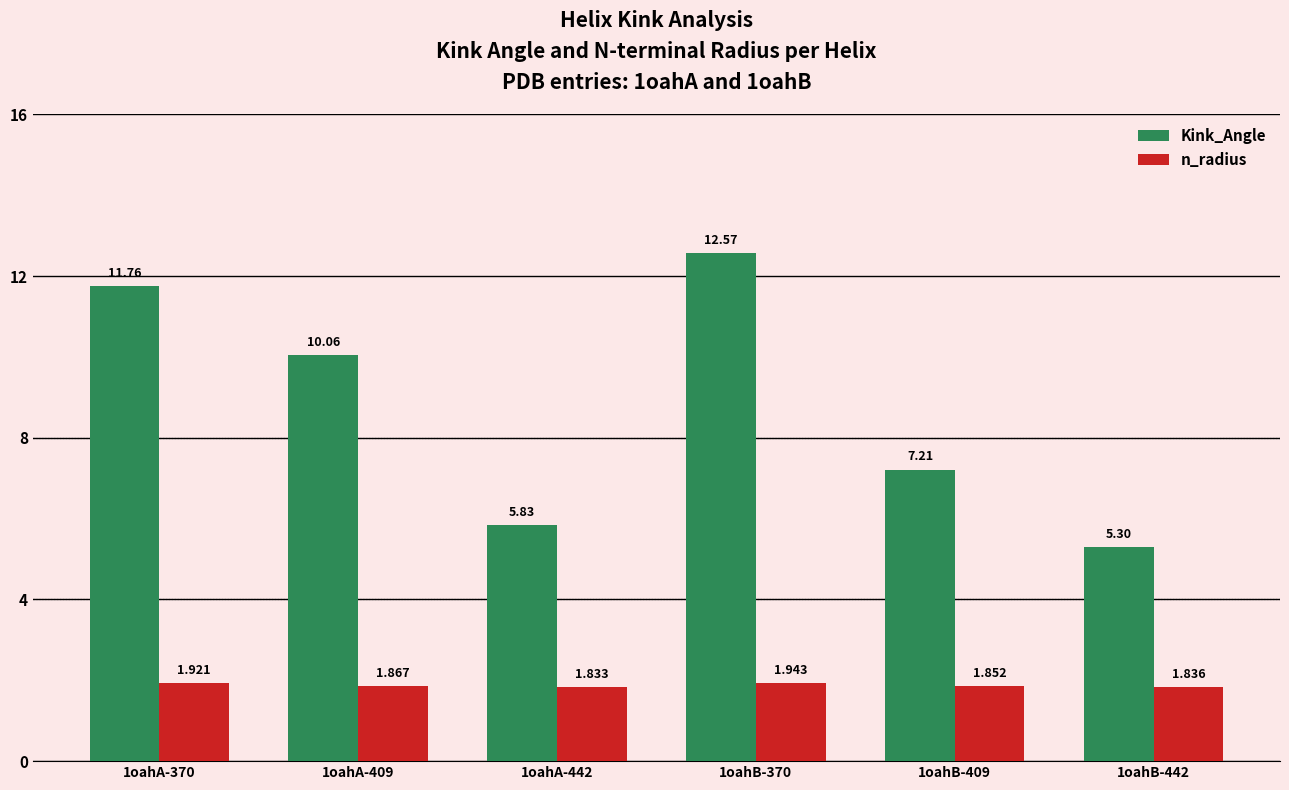

What position from the left is 1oahB-442?

6